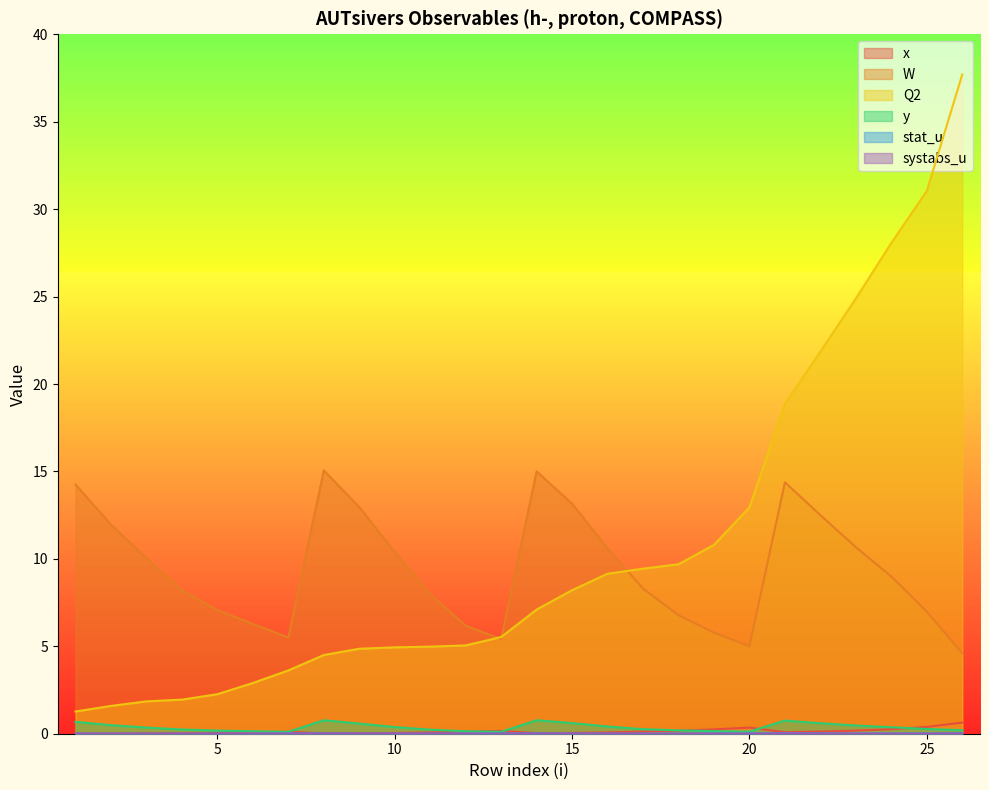

At 16, list the series in order from largest to smallest.

W, Q2, y, x, stat_u, systabs_u